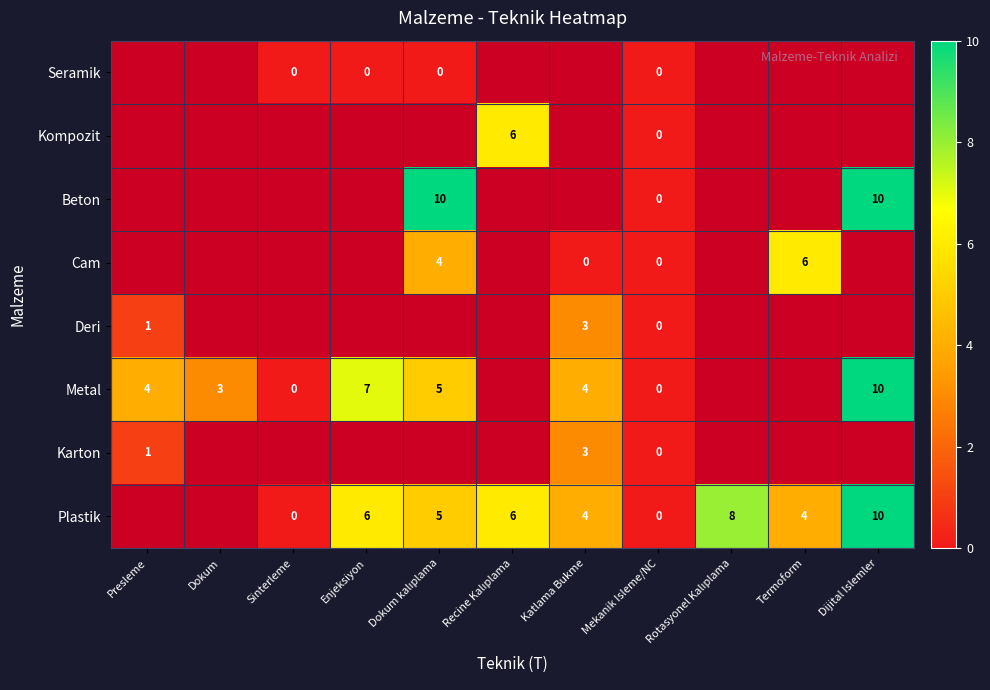

The Plastik series shows 10 at Dijital Islemler. True or false?

True